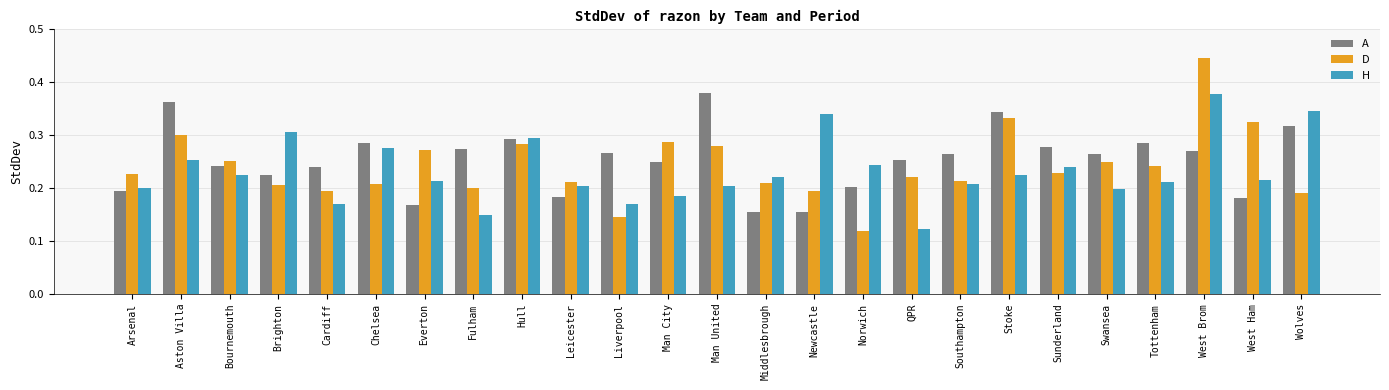

Which series has the widest spread of values?

D